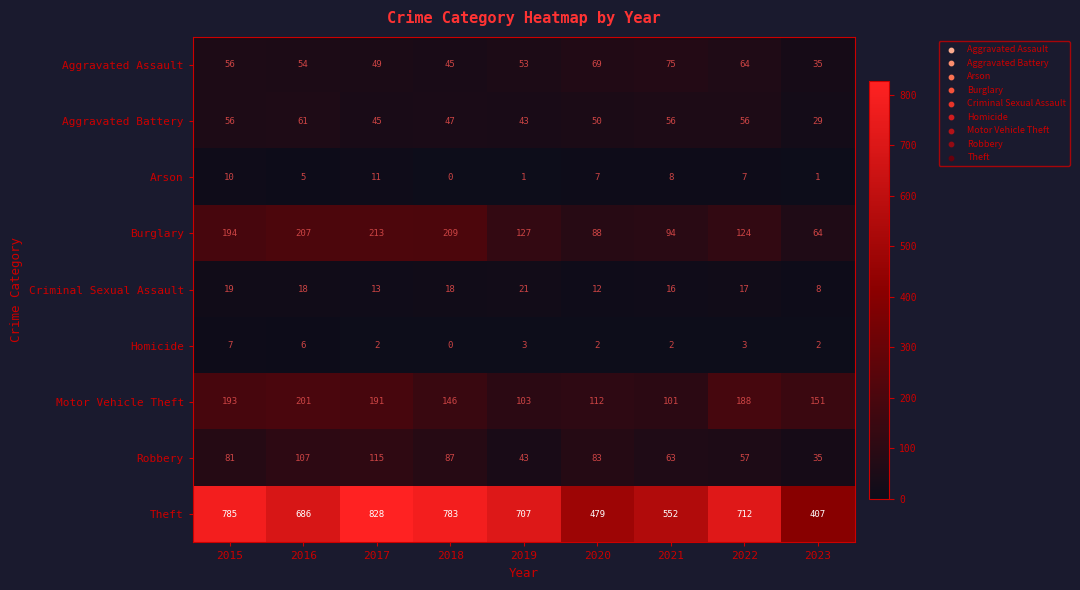

At how many categories does at least one series exceed 589?

6